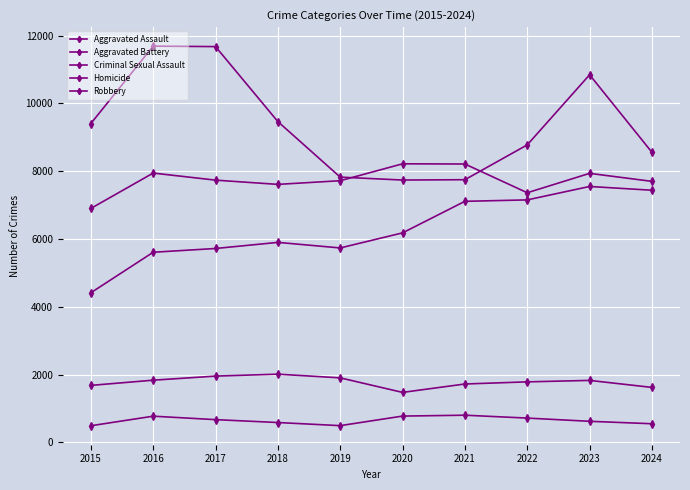

How many lines are shown in the chart?

5